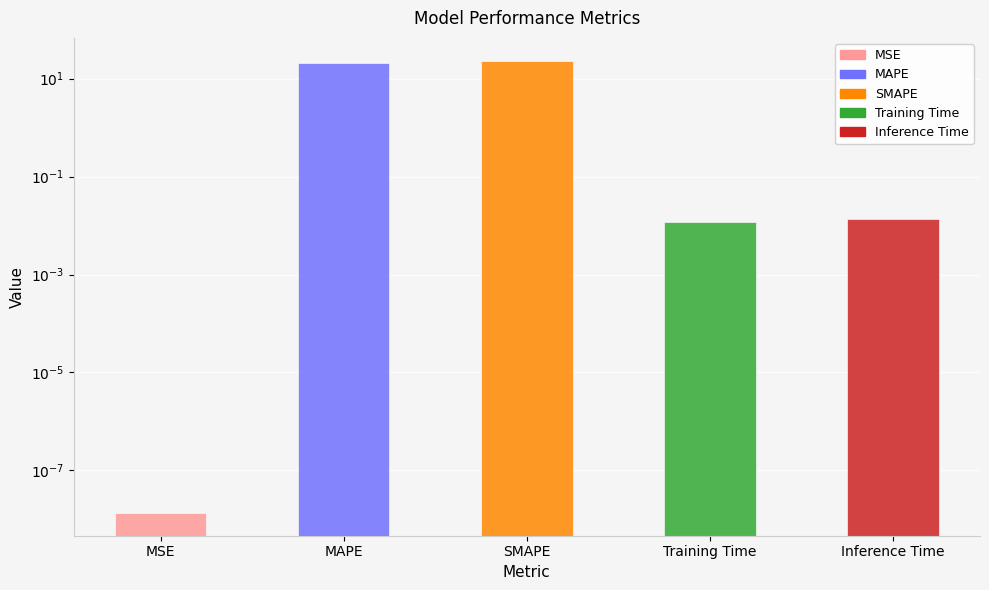

Count the number of categories in the chart.

5